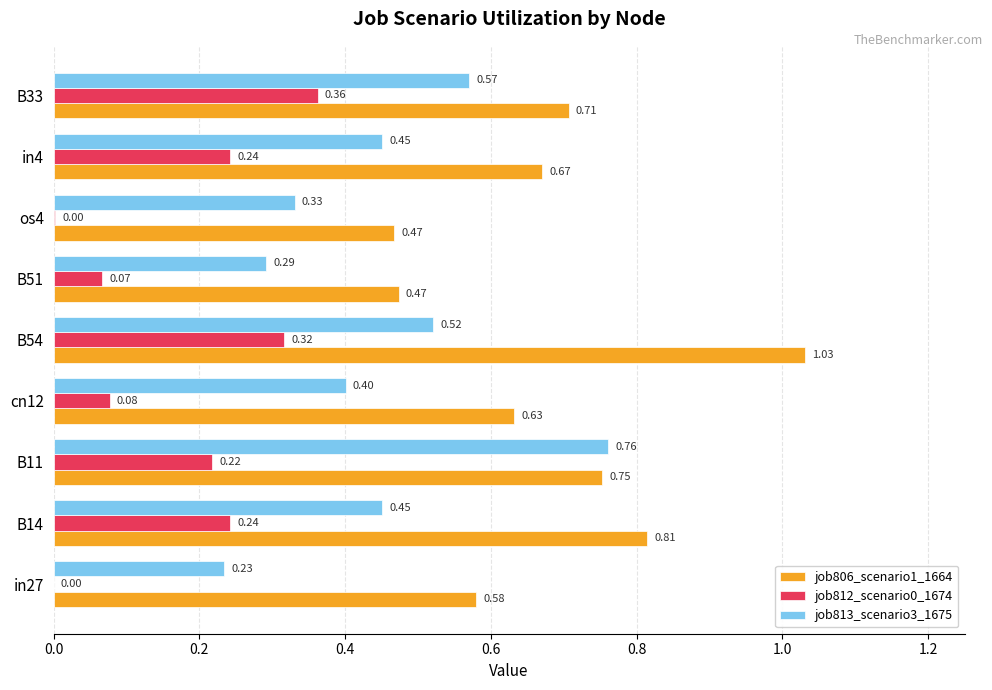

What is the sum of all job813_scenario3_1675 values?

4.0